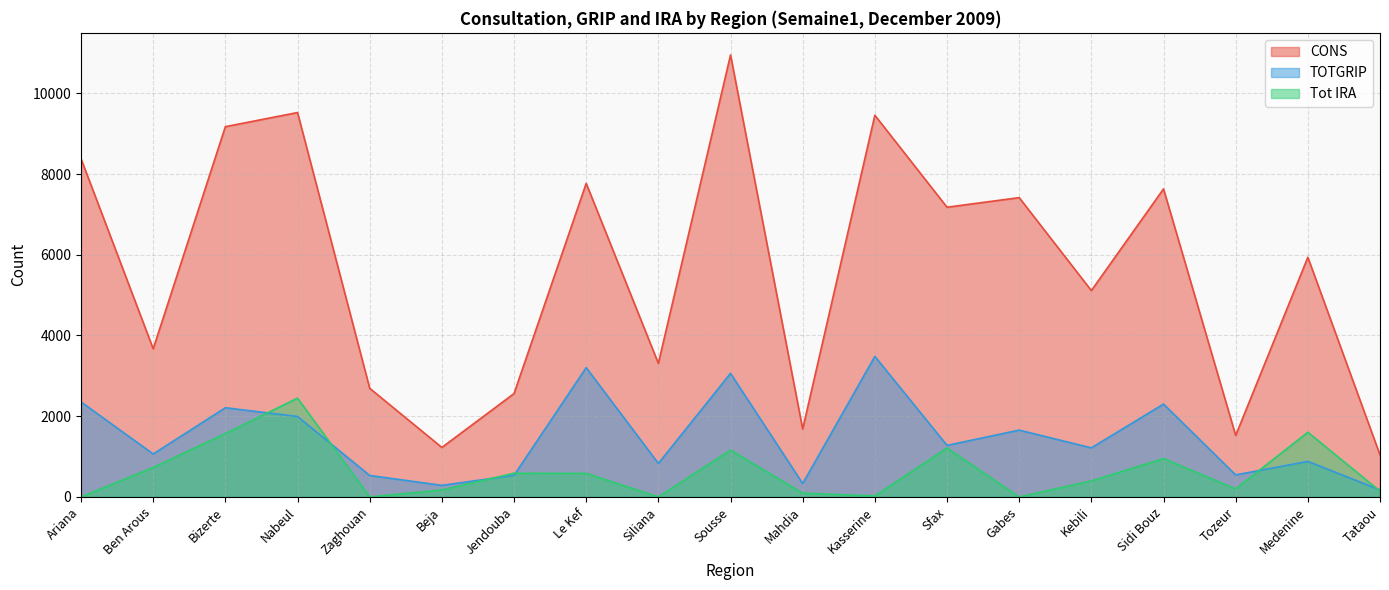

At which label does TOTGRIP first exceed 1215?

Ariana